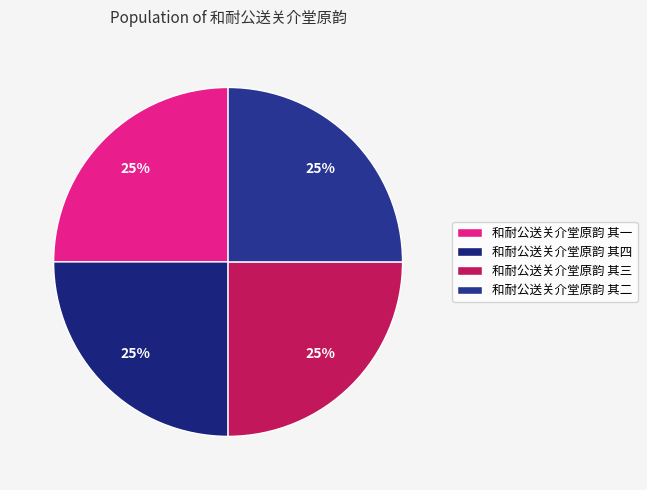

Combined, do 和耐公送关介堂原韵 其三 and 和耐公送关介堂原韵 其一 account for over 50%?

No